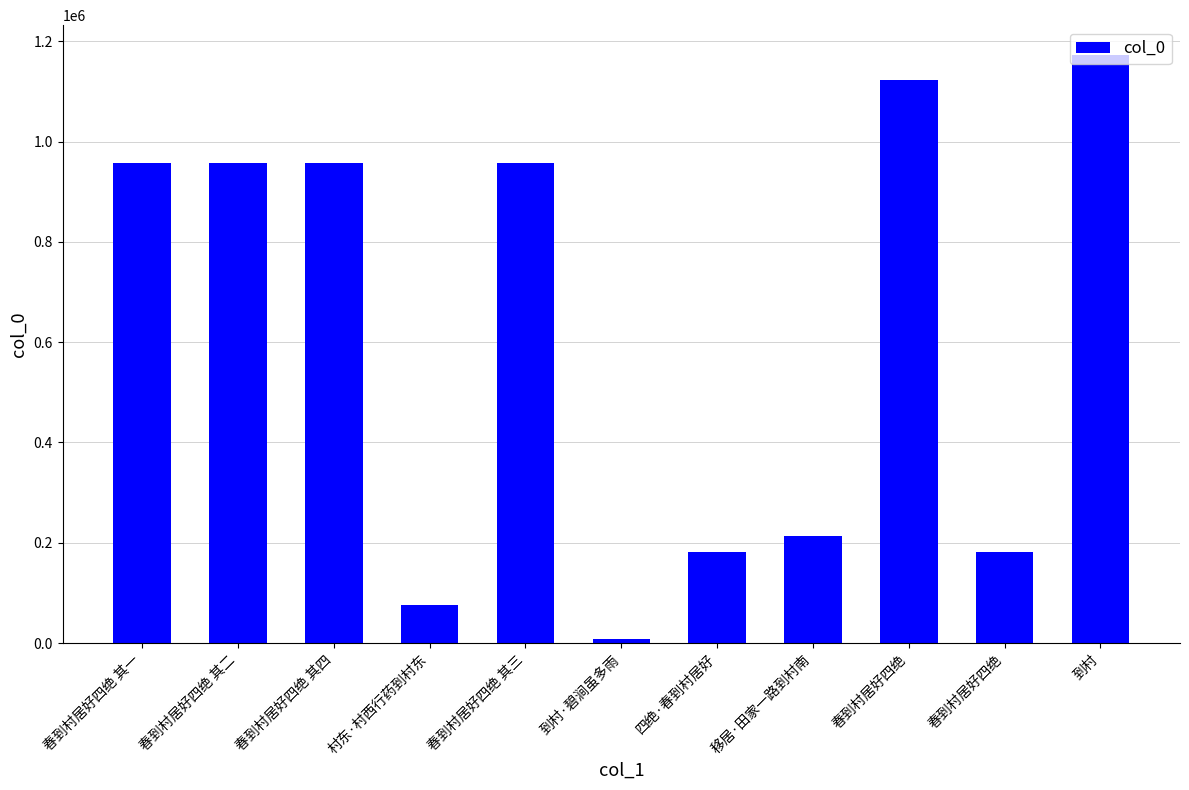

Reading left to right, what are all the values shown in this chart?

春到村居好四绝 其一=958083	春到村居好四绝 其二=958084	春到村居好四绝 其四=958085	村东·村西行药到村东=75978	春到村居好四绝 其三=958086	到村·碧涧虽多雨=8439	四绝·春到村居好=181960	移居·田家一路到村南=212600	春到村居好四绝=1122005	春到村居好四绝=181958	到村=1173486